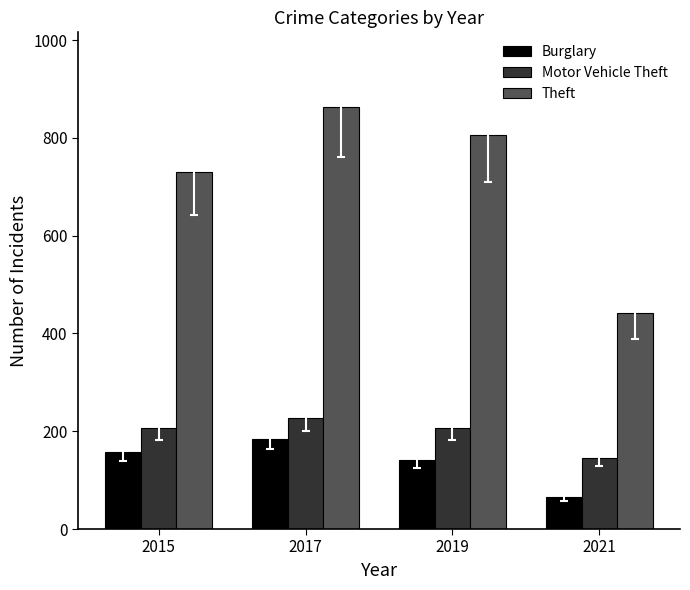

What is the value of the Motor Vehicle Theft bar at the 2nd from the left?

228